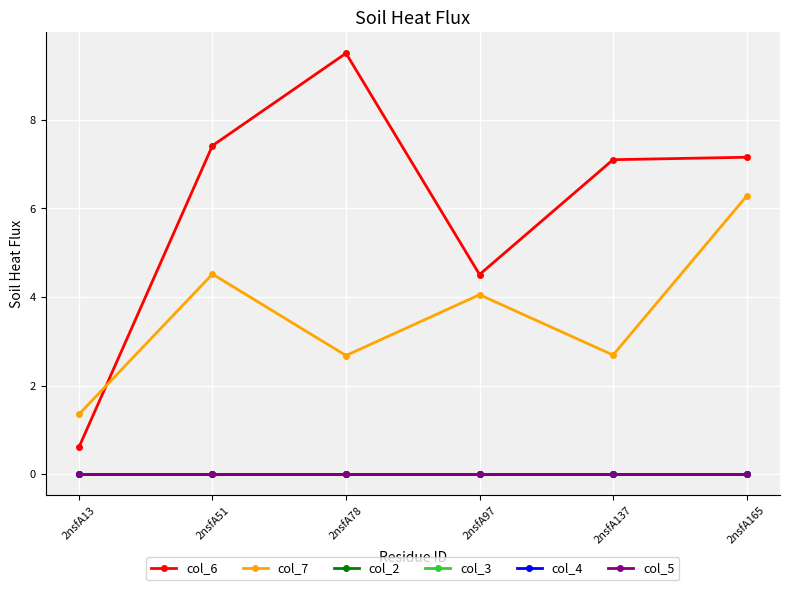

True or false: col_6 and col_2 intersect in this chart.

False